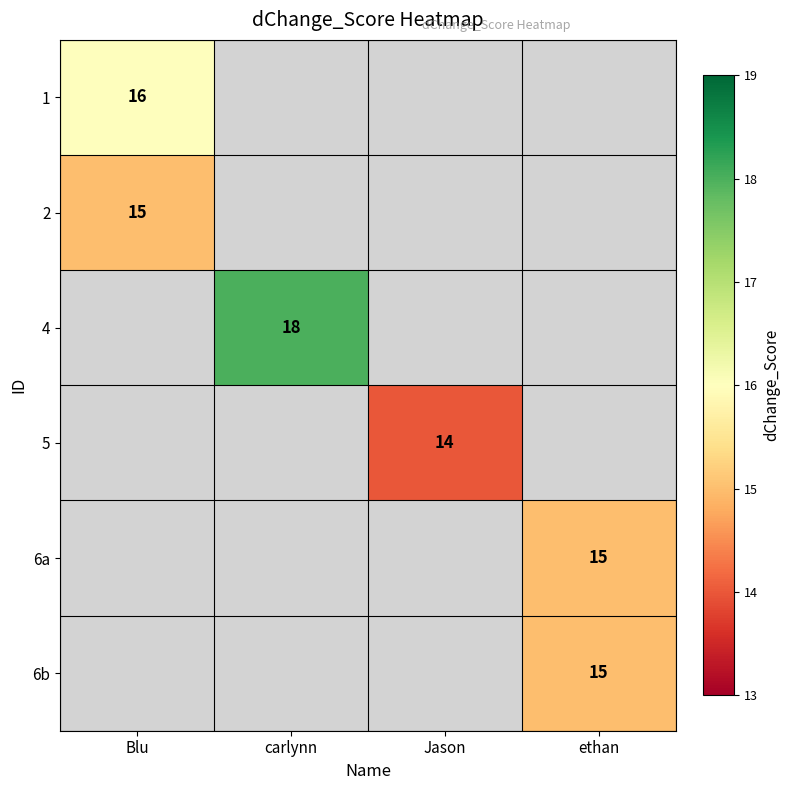

True or false: 1 has a value of 16 at Blu.

True